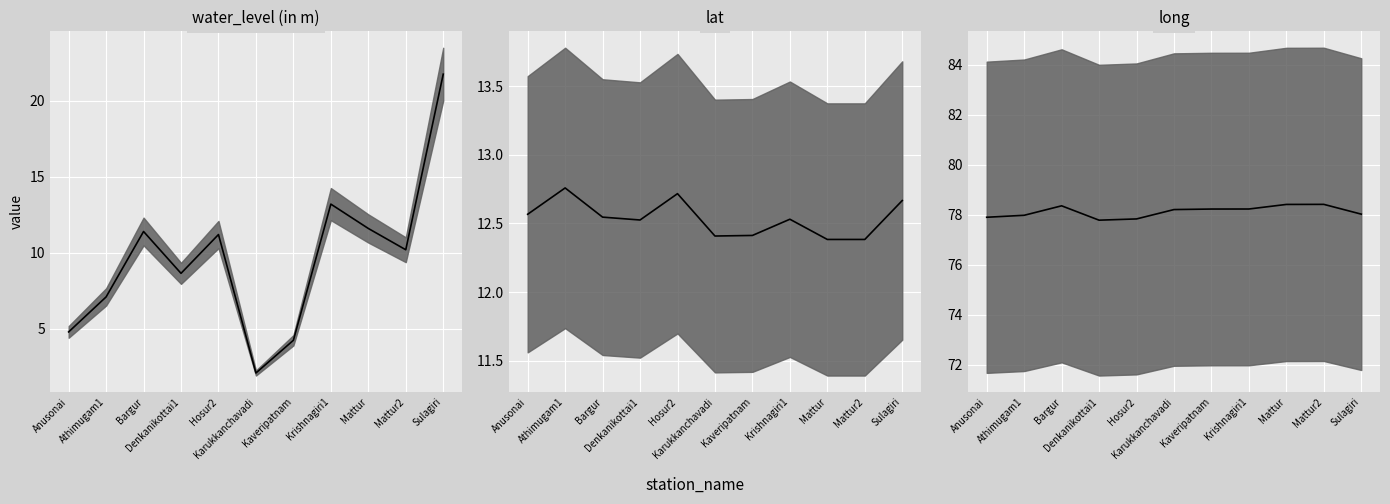

Between Karukkanchavadi and Kaveripatnam, which series saw the biggest shift?

water_level (in m)